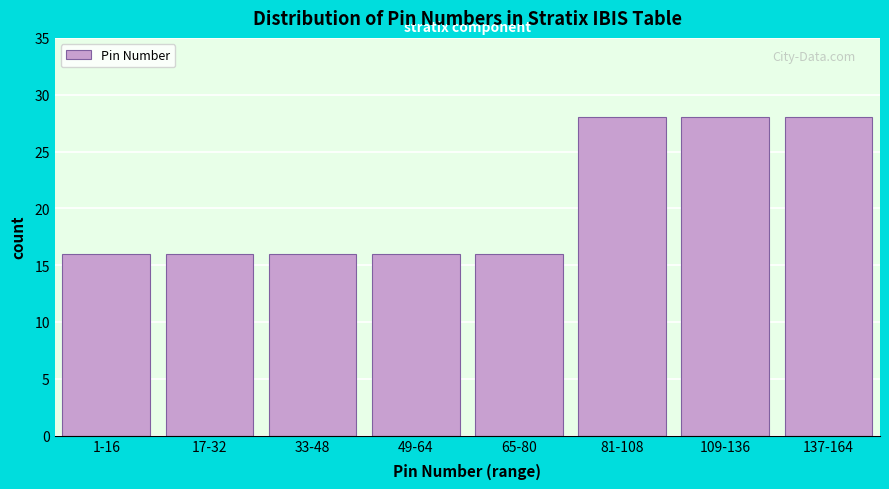

Reading right to left, list all the values displayed in this chart.

28	28	28	16	16	16	16	16